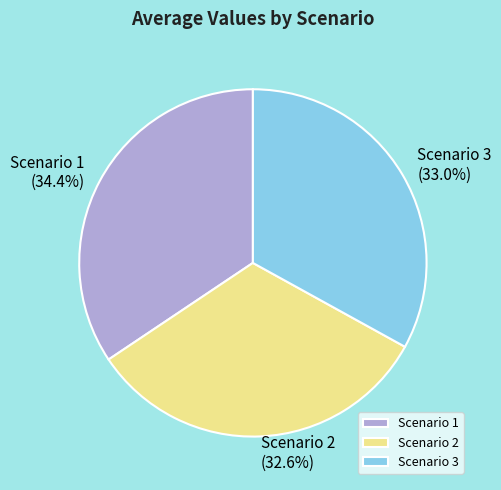

Which slice is the largest?

Scenario 1